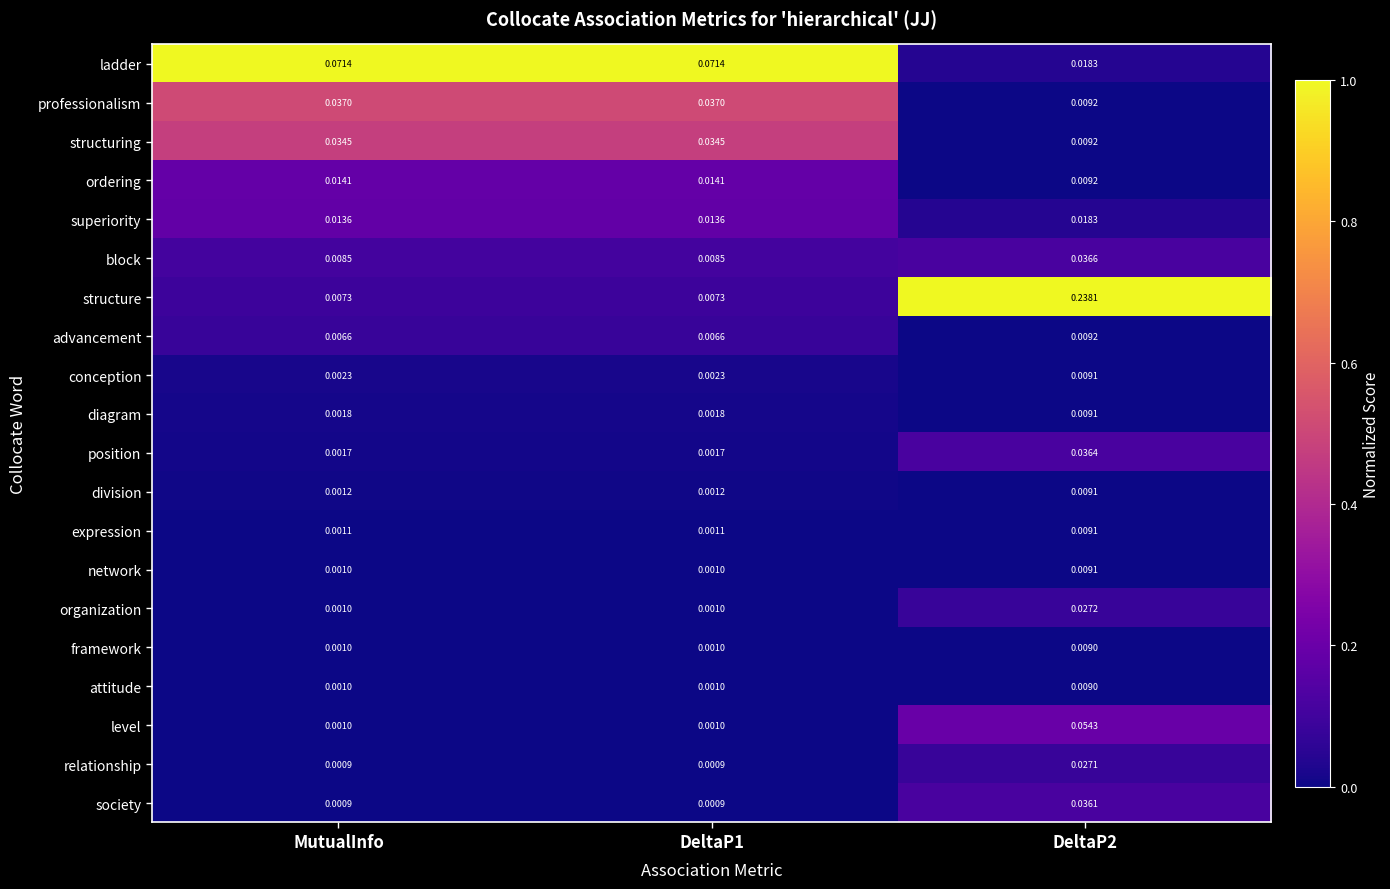

Which series has the widest spread of values?

structure